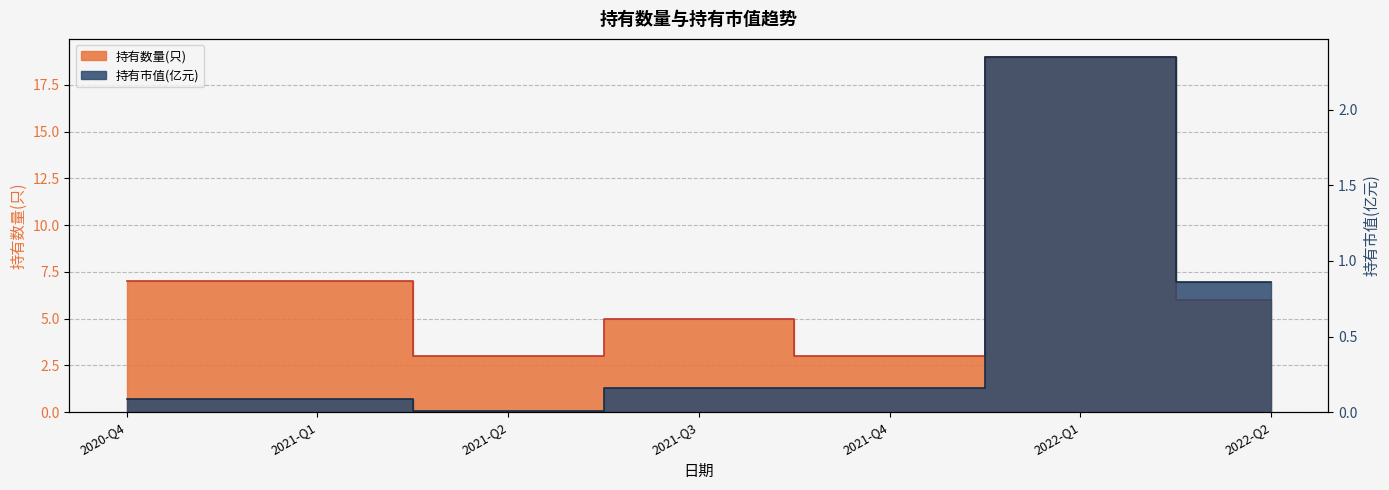

True or false: 持有市值(亿元) and 持有数量(只) cross at least once.

False